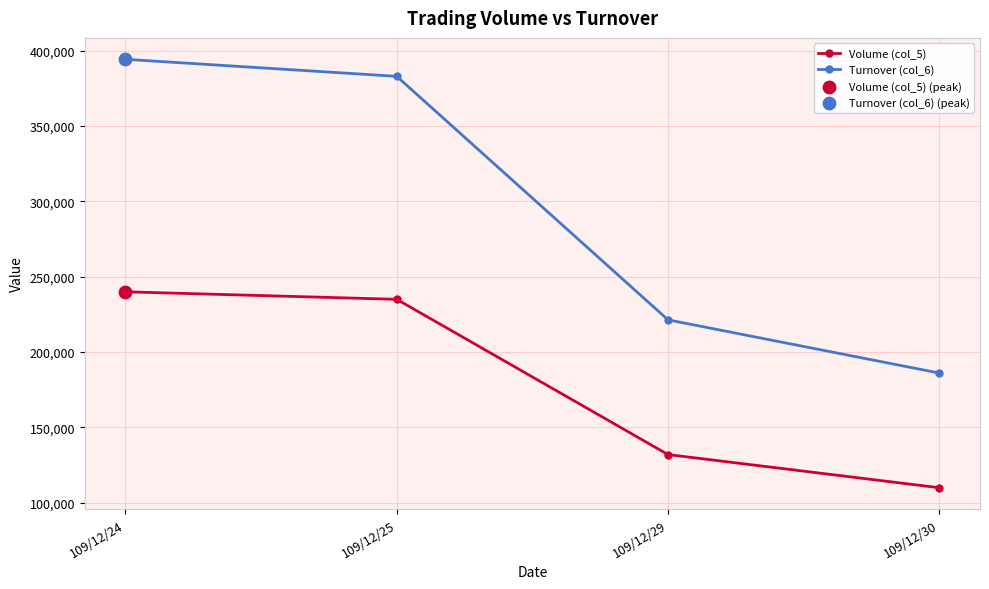

Which series has the largest range (max minus min)?

Turnover (col_6)